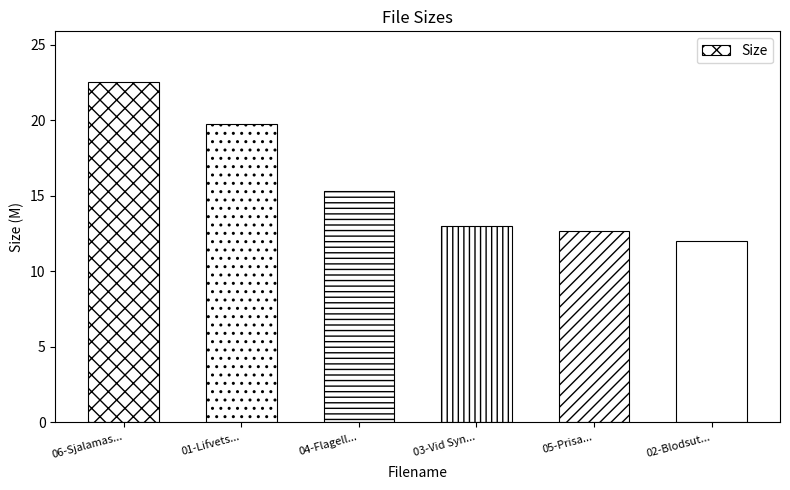

What is the sum of the values at 06-Sjalamas... and 05-Prisa...?

35.2